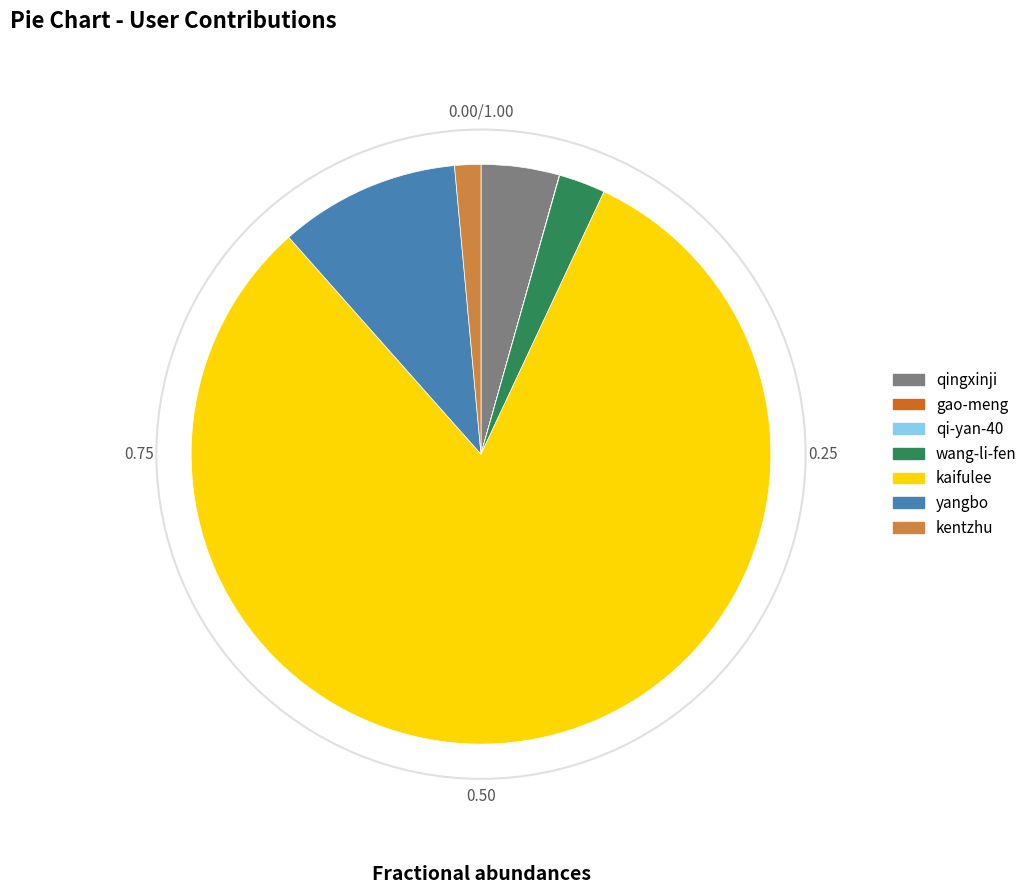

Which category has the biggest portion of the pie?

kaifulee